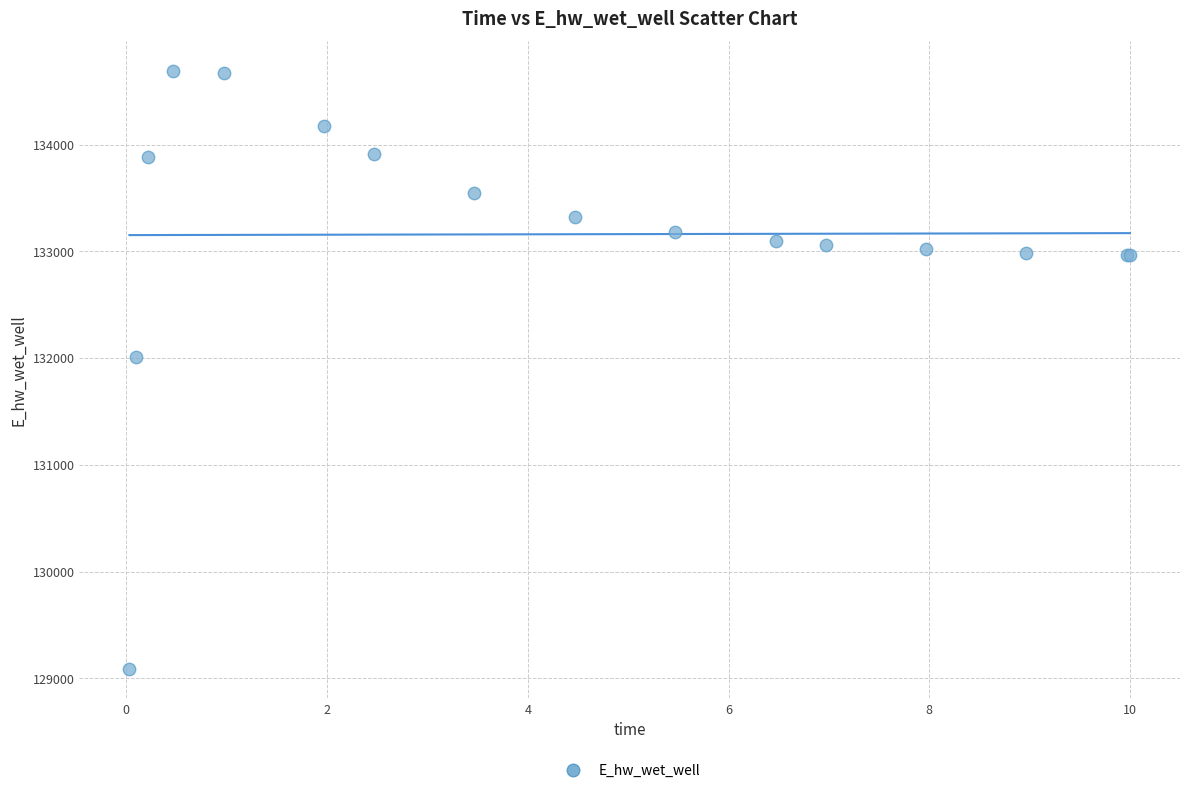

What Y value in the scatter plot is closest to 131889?

132011.0